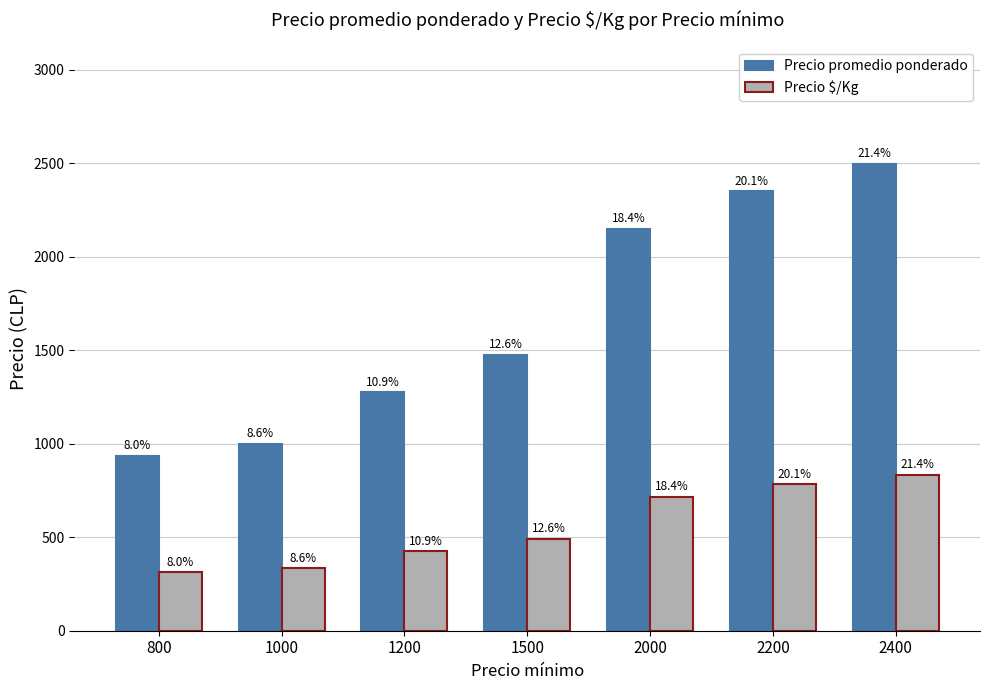

What is the value of the Precio promedio ponderado bar at the 7th from the left?

2499